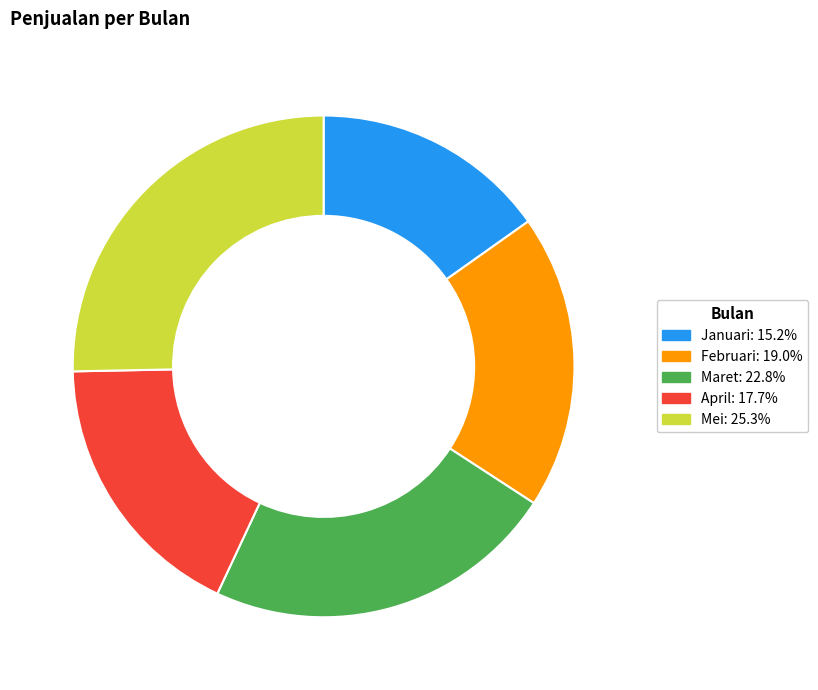

Approximately how many times larger is the value at Mei compared to Februari?

1.3